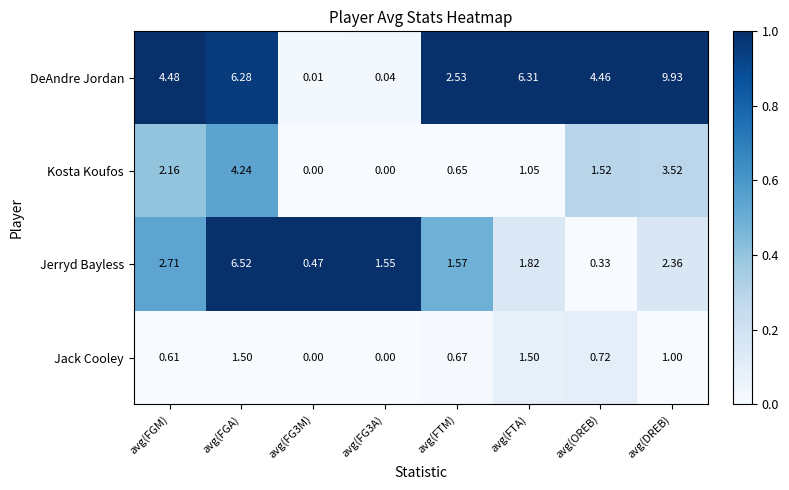

At which category is the sum across all series the highest?

avg(FGA)